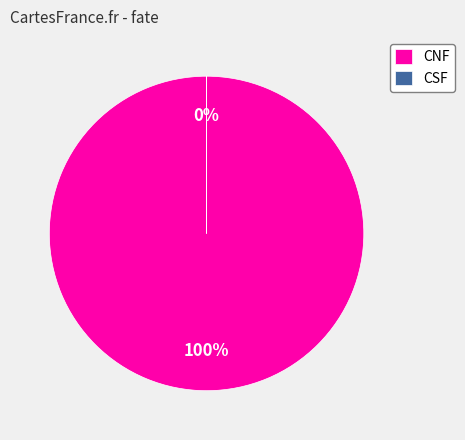

To the nearest percent, what percentage of the pie is CNF?

100%